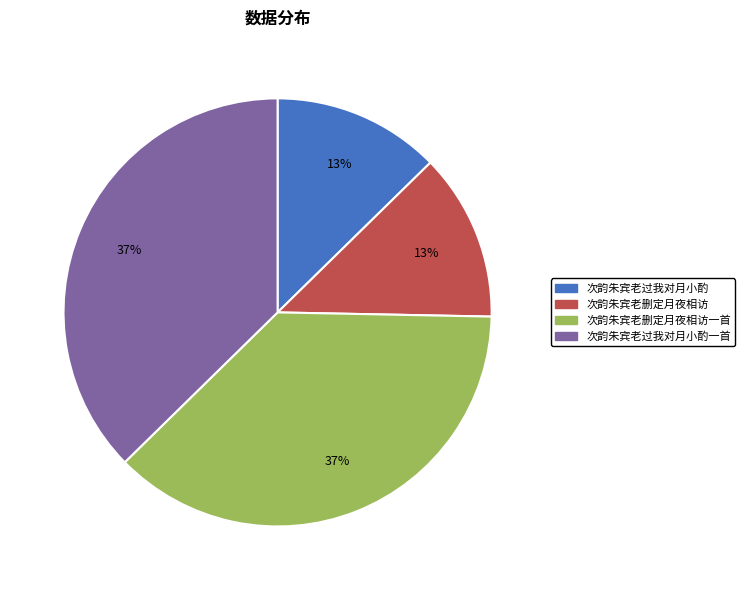

Is it true that 次韵朱宾老过我对月小酌 is 24% of the pie?

False